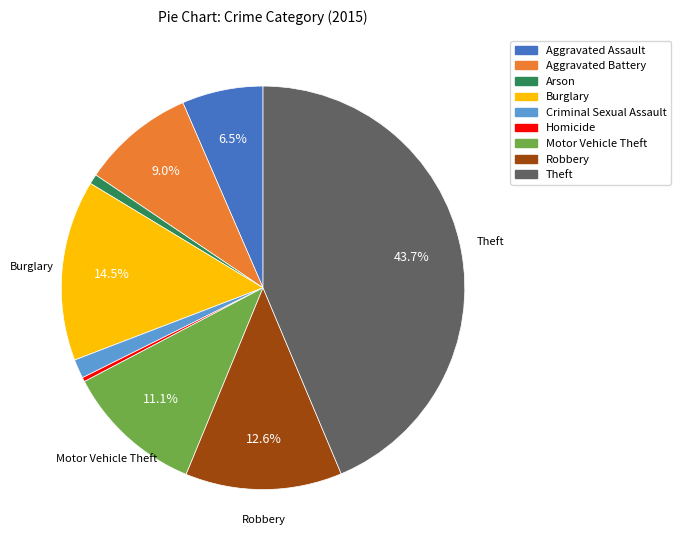

What is the largest slice in the pie chart?

Theft